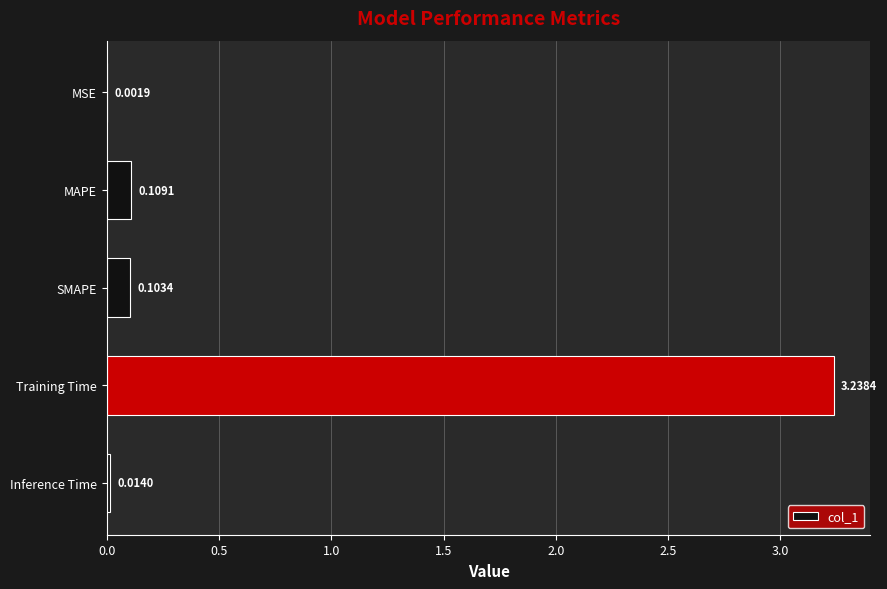

Which label corresponds to the largest value in the chart?

Training Time